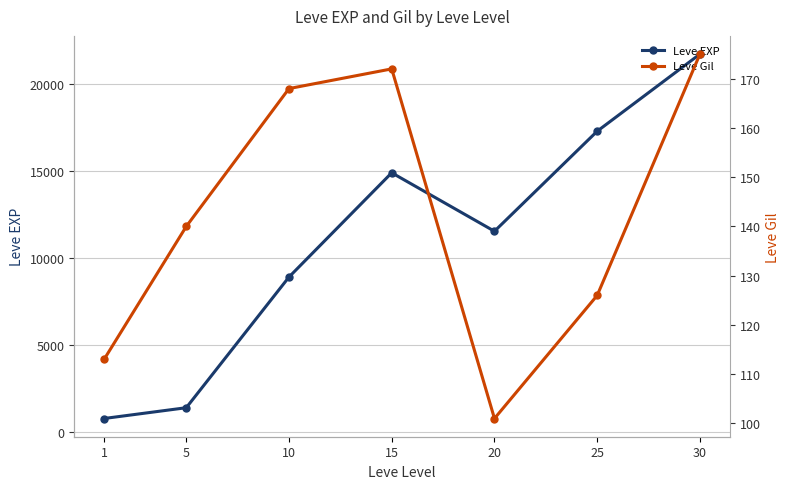

Reading left to right, list all the values displayed in this chart.

Leve EXP: 800	1420	8930	14920	11560	17310	21740
Leve Gil: 113	140	168	172	101	126	175